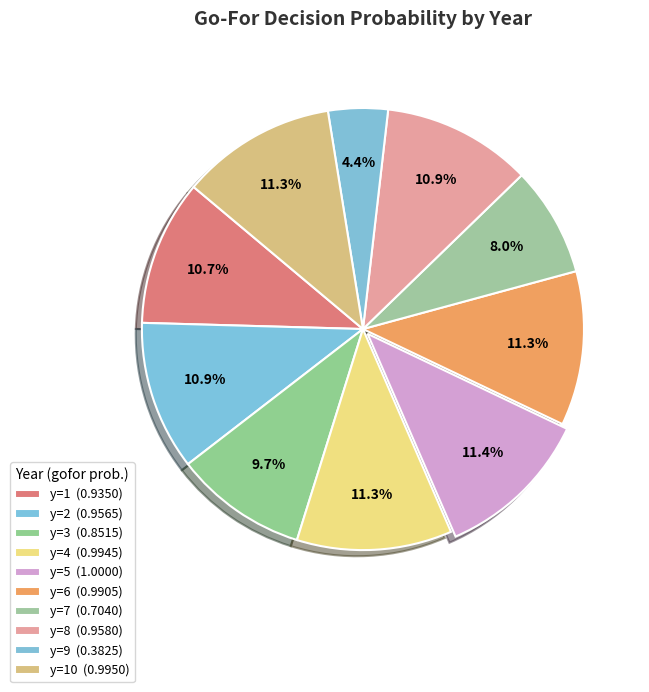

What is the largest slice in the pie chart?

y=5